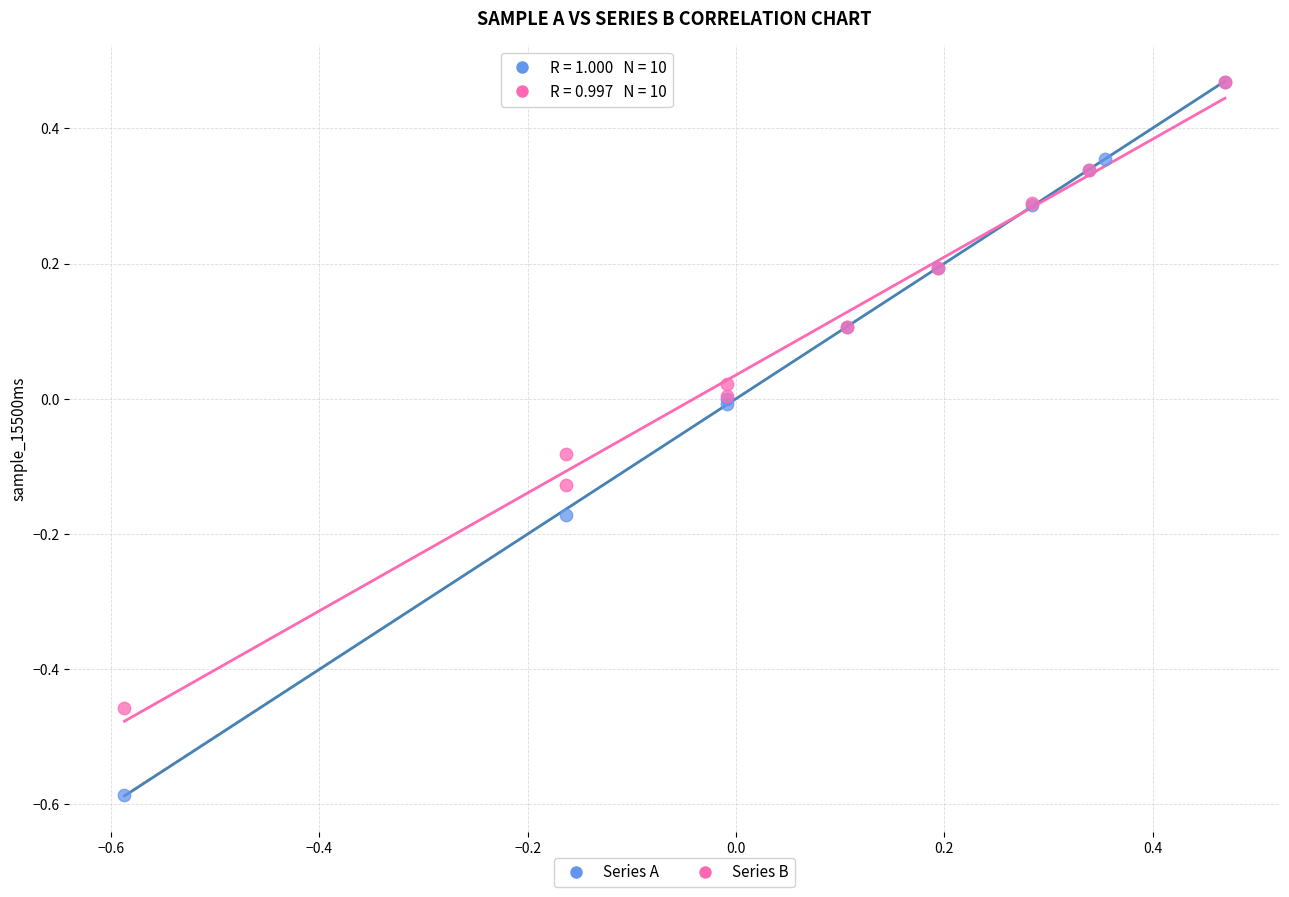

Which series reaches the minimum Y coordinate?

Series A